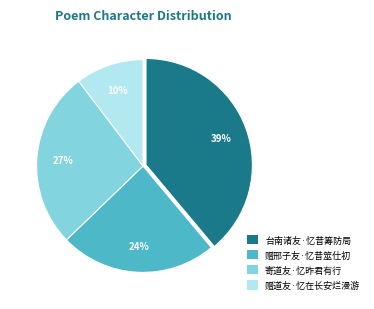

True or false: 赠邢子友·忆昔筮仕初 accounts for 24% of the total.

True